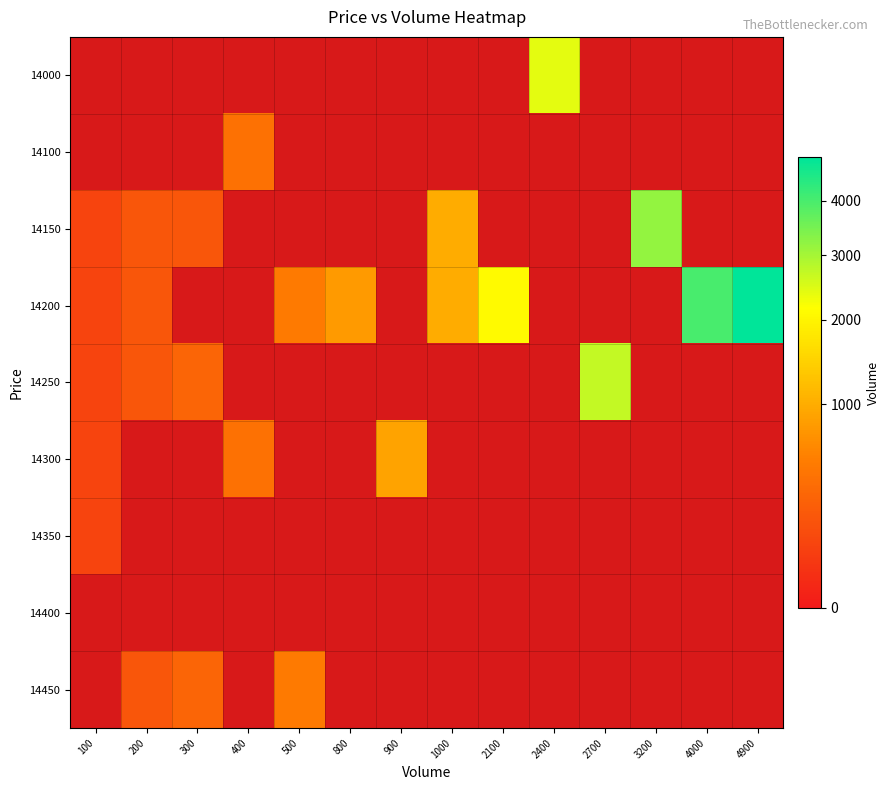

What is the highest value of the 14350 series?

100.0